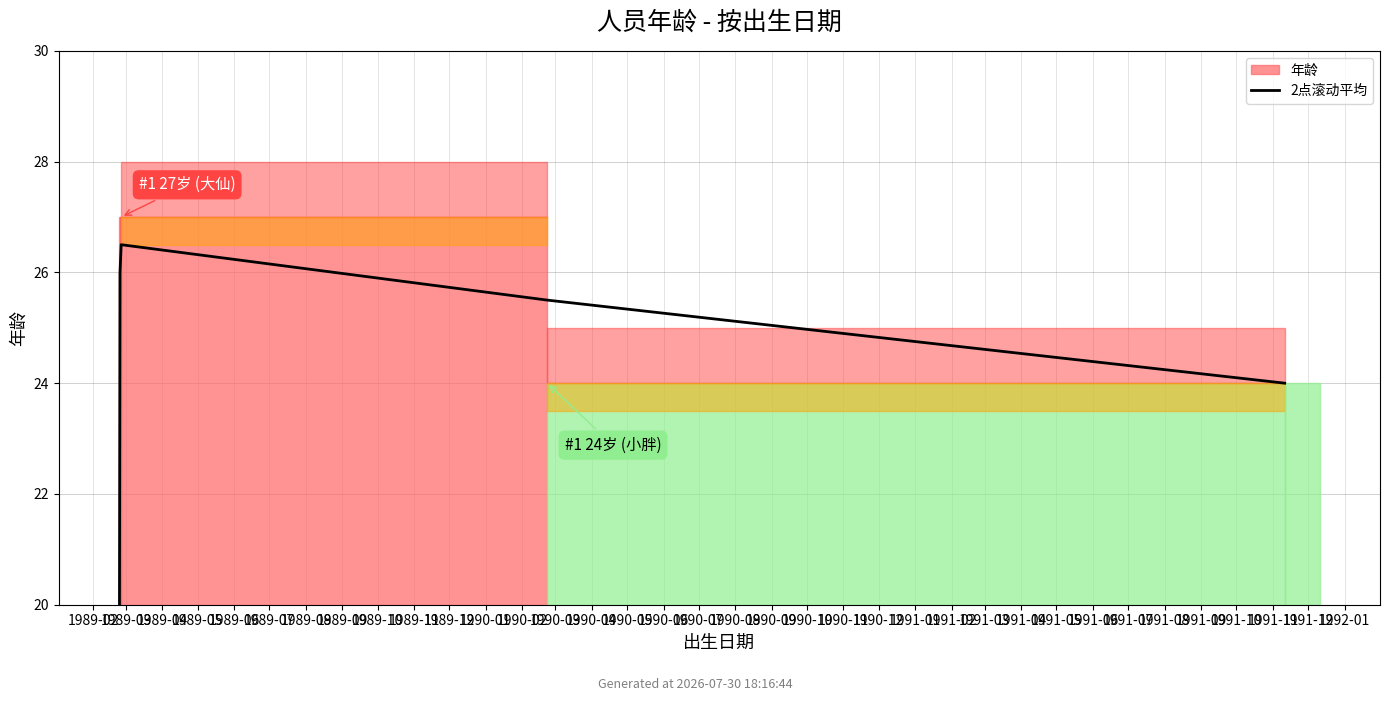

At which category does the chart reach its minimum across all series?

1989-02